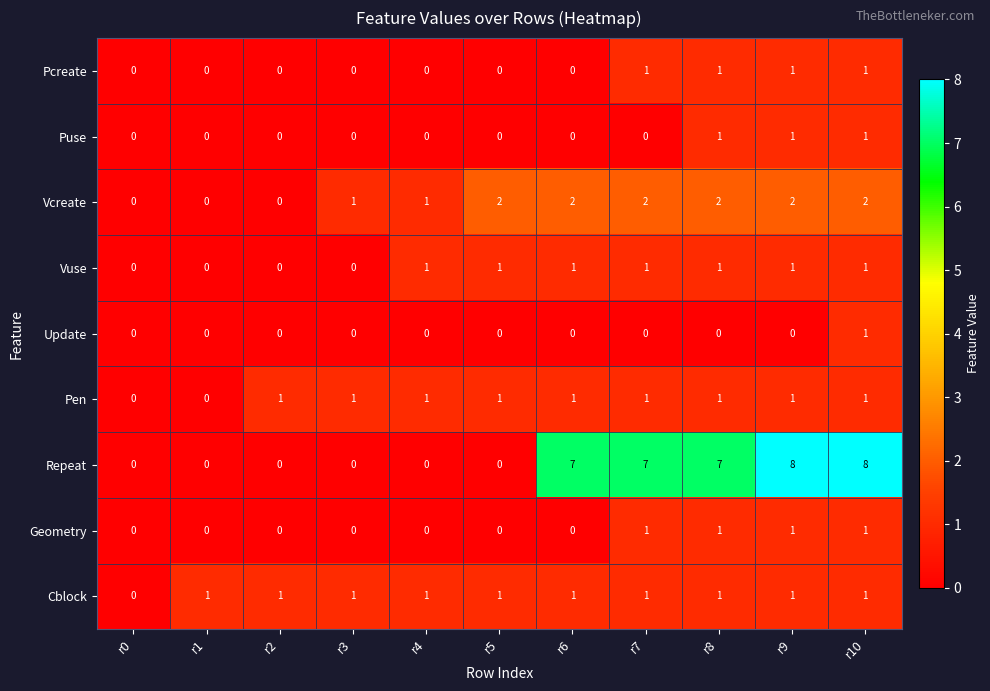

What is the total value across all series at r9?

16